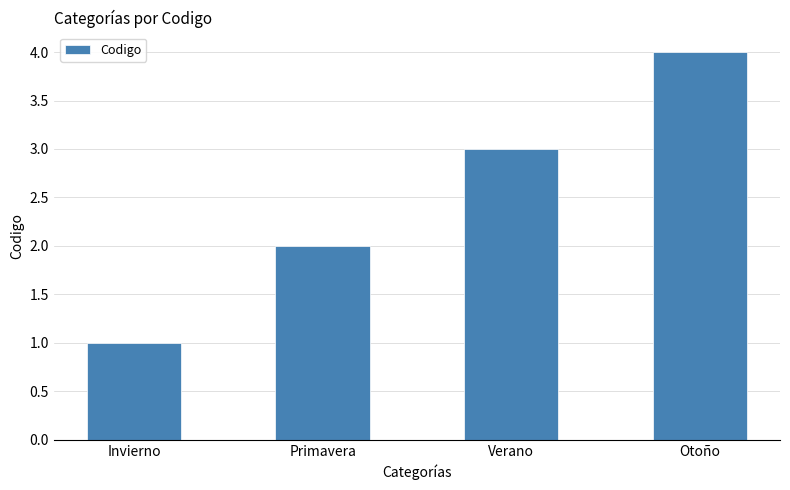

The value at Invierno is 1. True or false?

True